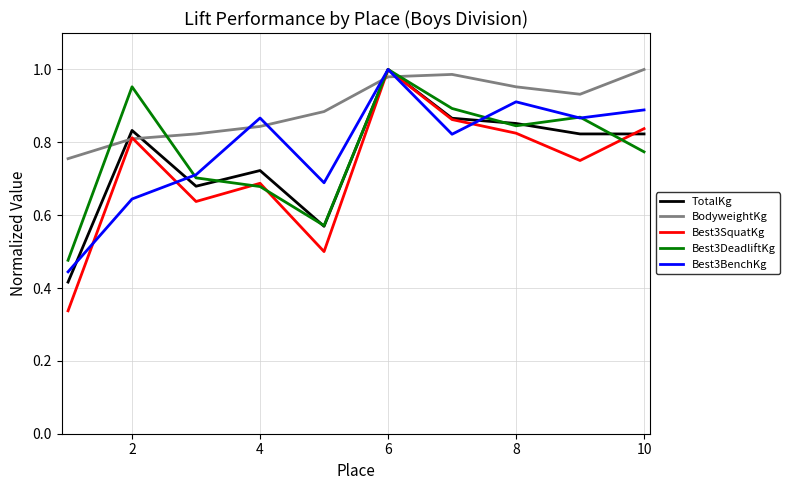

True or false: BodyweightKg and TotalKg cross at least once.

True